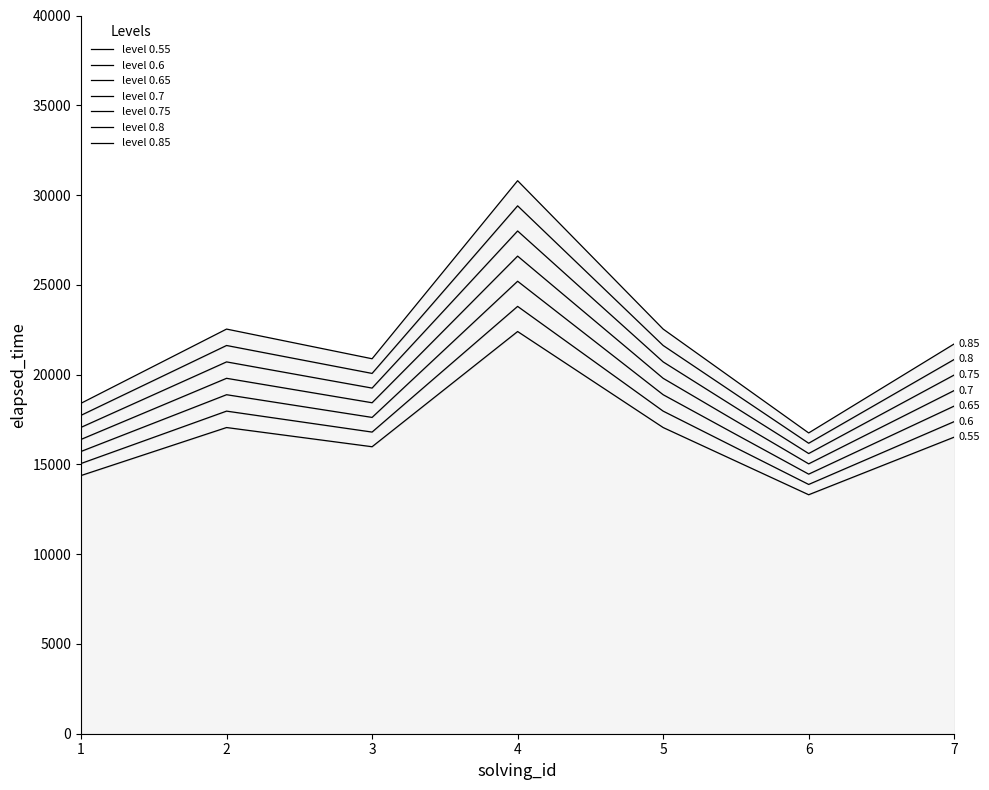

At which category does the chart reach its minimum across all series?

6